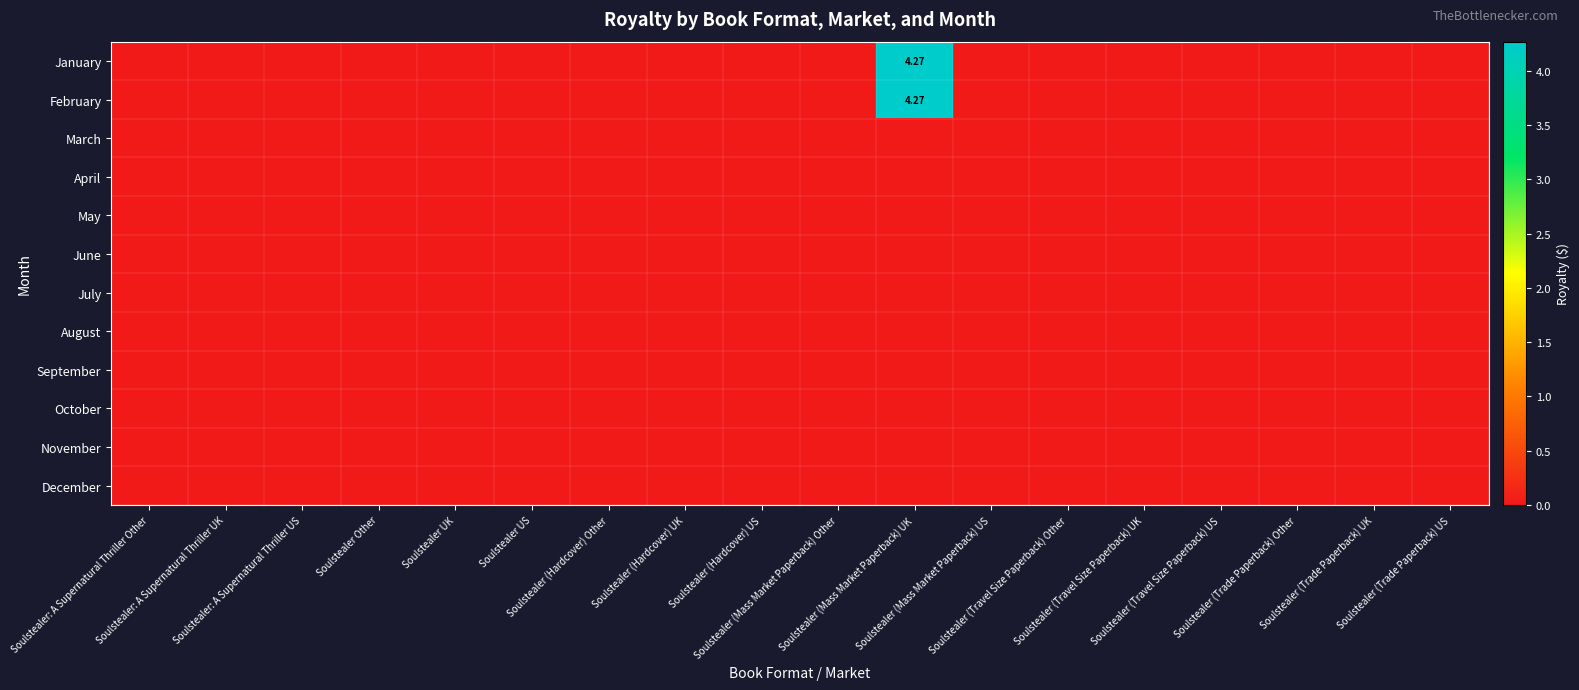

Rank the categories by August value from highest to lowest.

Soulstealer: A Supernatural Thriller Other, Soulstealer: A Supernatural Thriller UK, Soulstealer: A Supernatural Thriller US, Soulstealer Other, Soulstealer UK, Soulstealer US, Soulstealer (Hardcover) Other, Soulstealer (Hardcover) UK, Soulstealer (Hardcover) US, Soulstealer (Mass Market Paperback) Other, Soulstealer (Mass Market Paperback) UK, Soulstealer (Mass Market Paperback) US, Soulstealer (Travel Size Paperback) Other, Soulstealer (Travel Size Paperback) UK, Soulstealer (Travel Size Paperback) US, Soulstealer (Trade Paperback) Other, Soulstealer (Trade Paperback) UK, Soulstealer (Trade Paperback) US